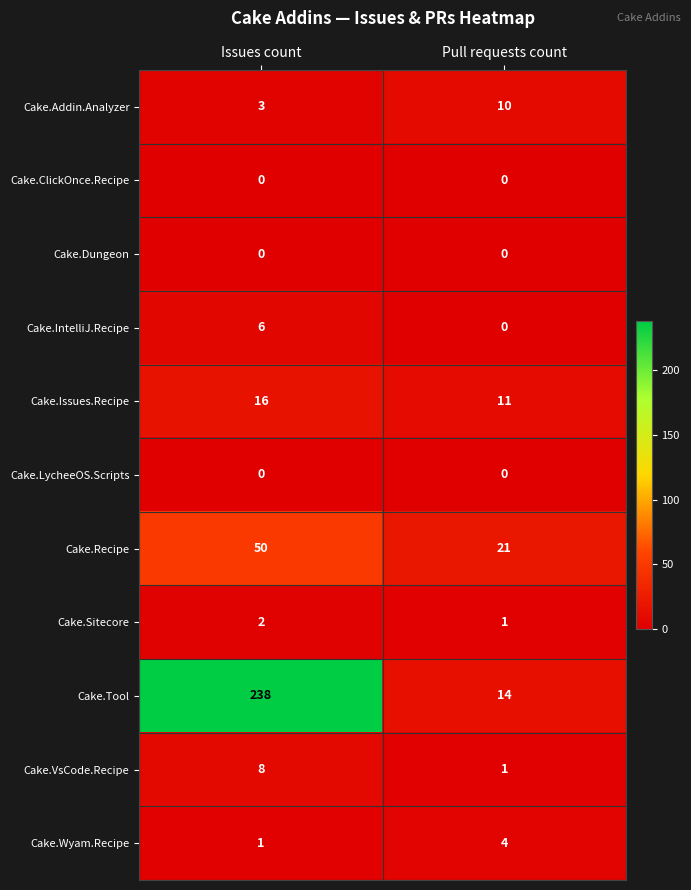

Which label corresponds to the largest value in the chart?

Issues count